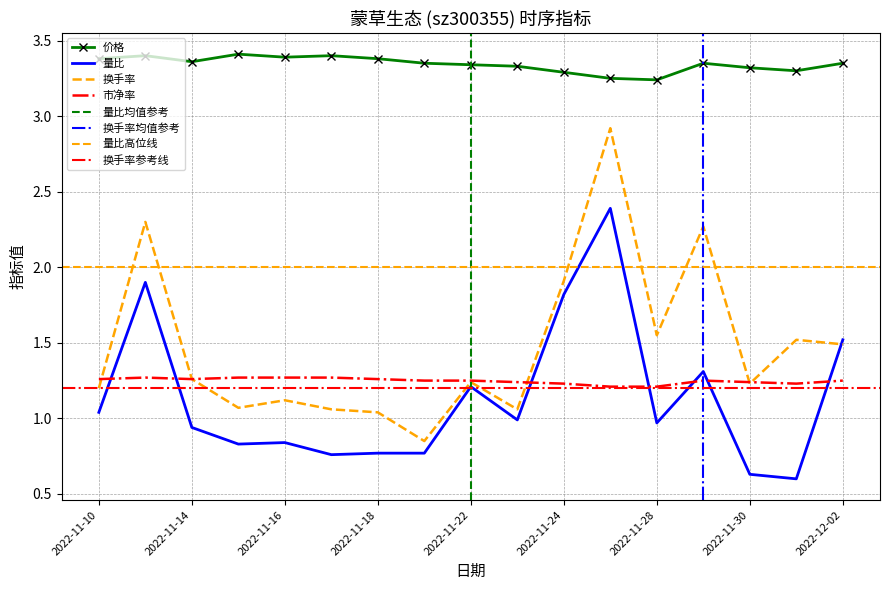

At which category does the chart reach its minimum across all series?

2022-12-01